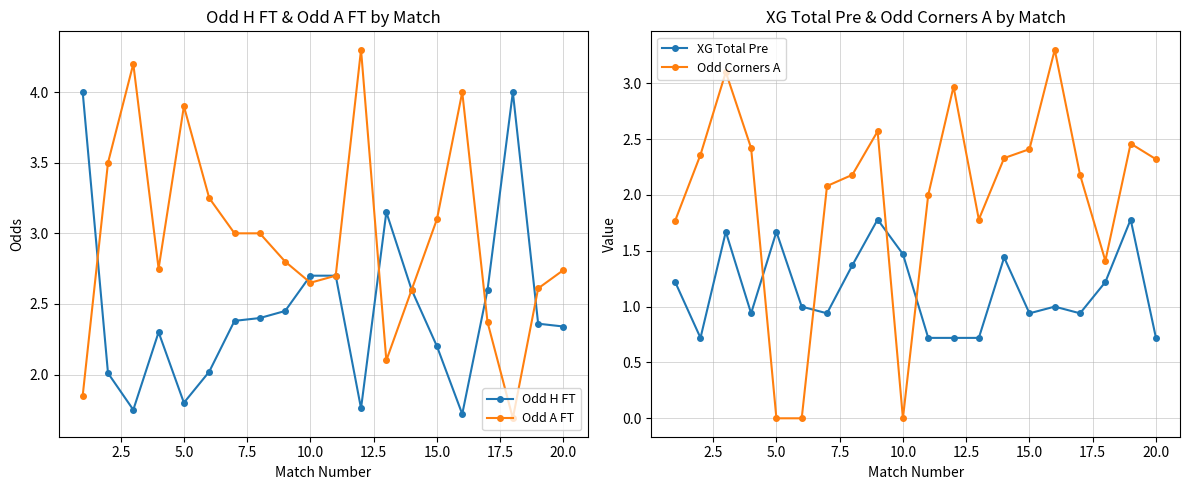

How many interior local peaks does the Odd Corners A series have?

5